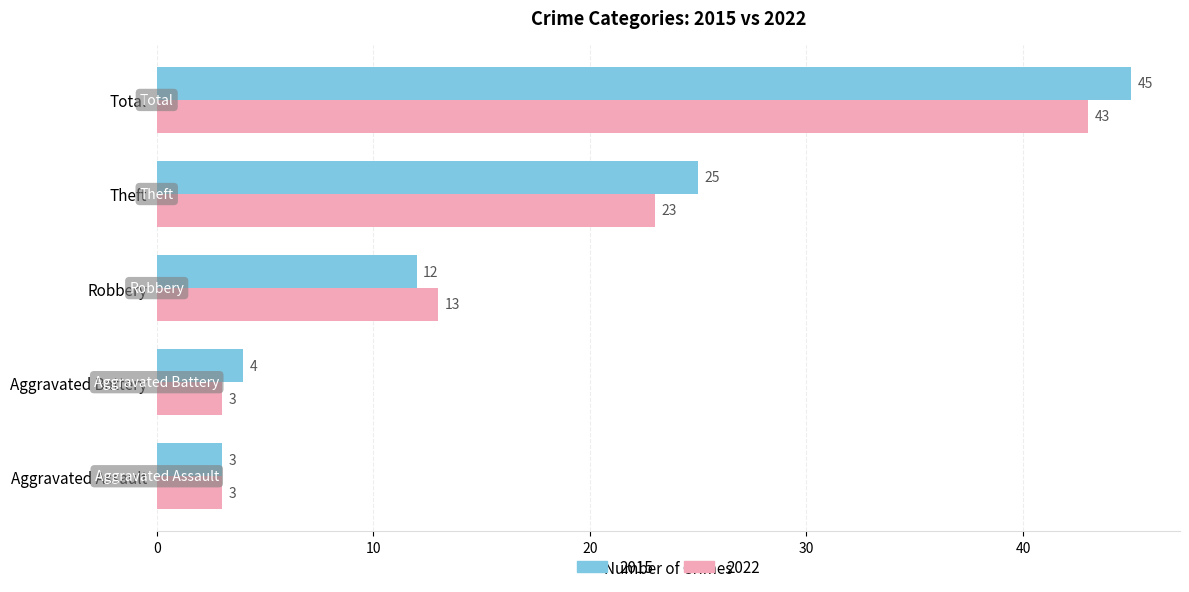

Between Robbery and Total, which series saw the biggest shift?

2015